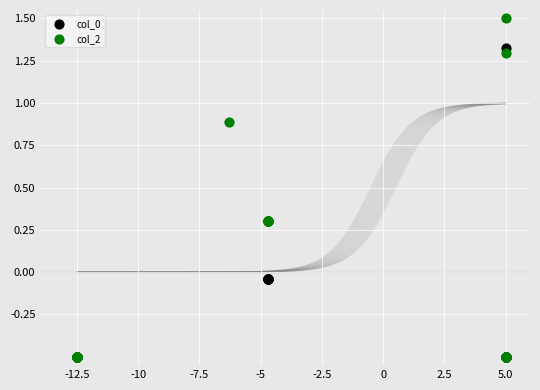

Which series reaches the maximum Y coordinate?

col_2